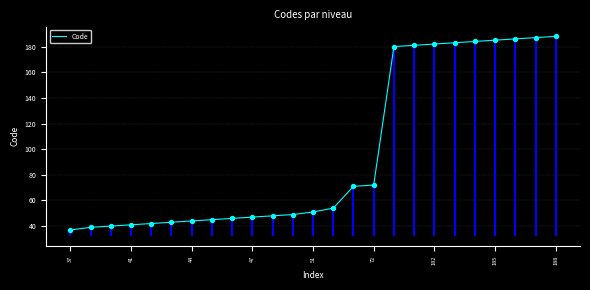

What is the maximum value shown in the chart?

188